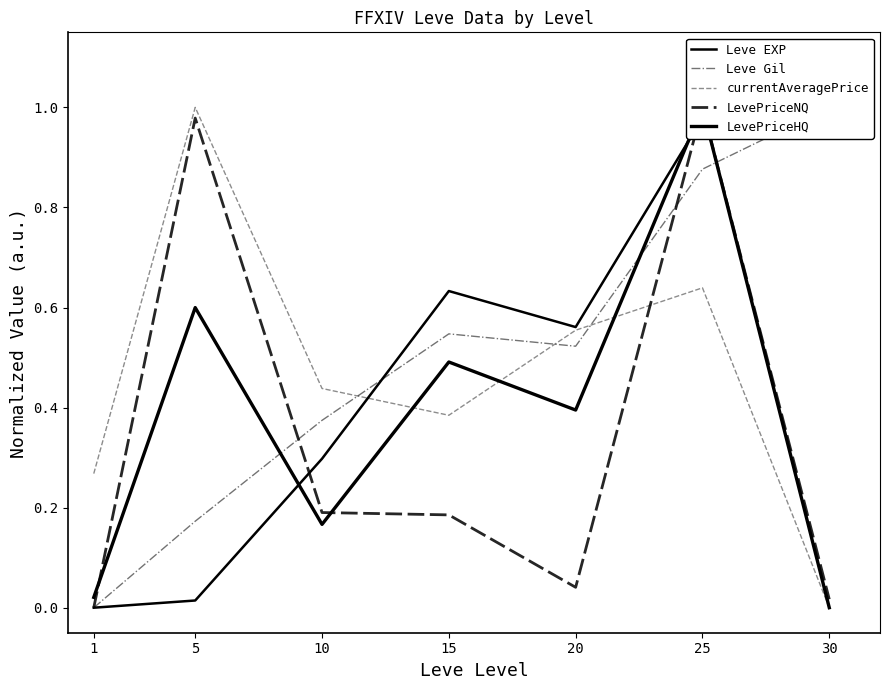

List the labels in order of LevePriceHQ value, smallest first.

30, 1, 10, 20, 15, 5, 25